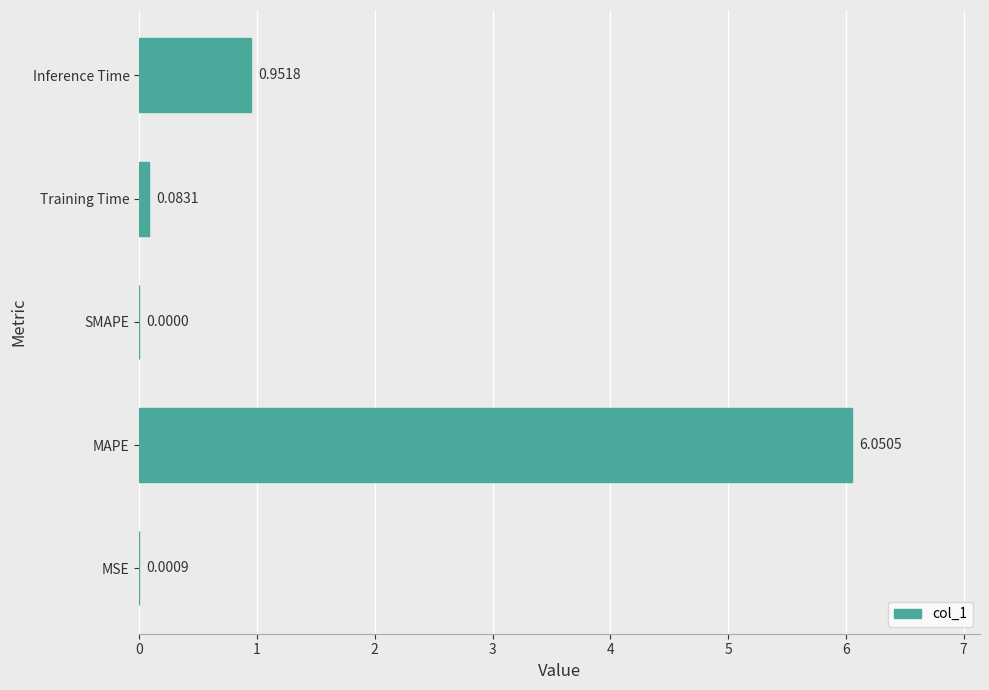

Where is the data nearest to the value 3?

Inference Time